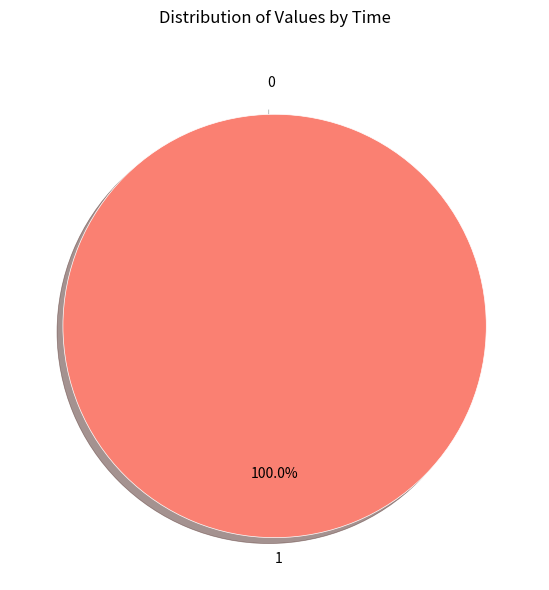

The 1 slice represents 94% of the pie. True or false?

False